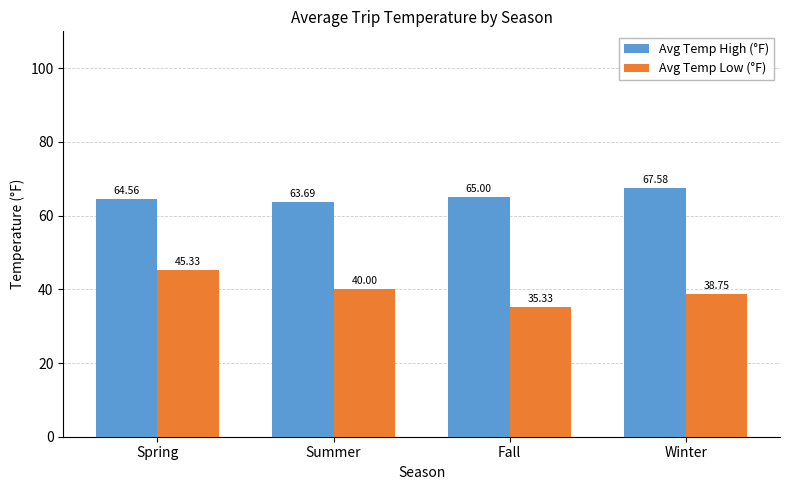

What position from the left is Fall?

3